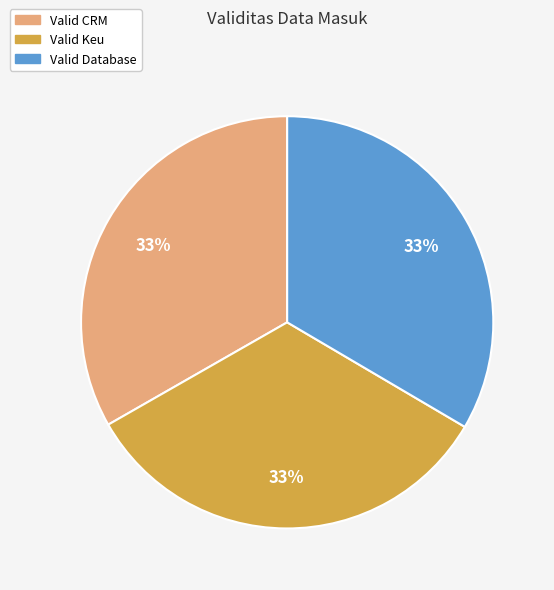

To the nearest percent, what is the average slice percentage?

33%